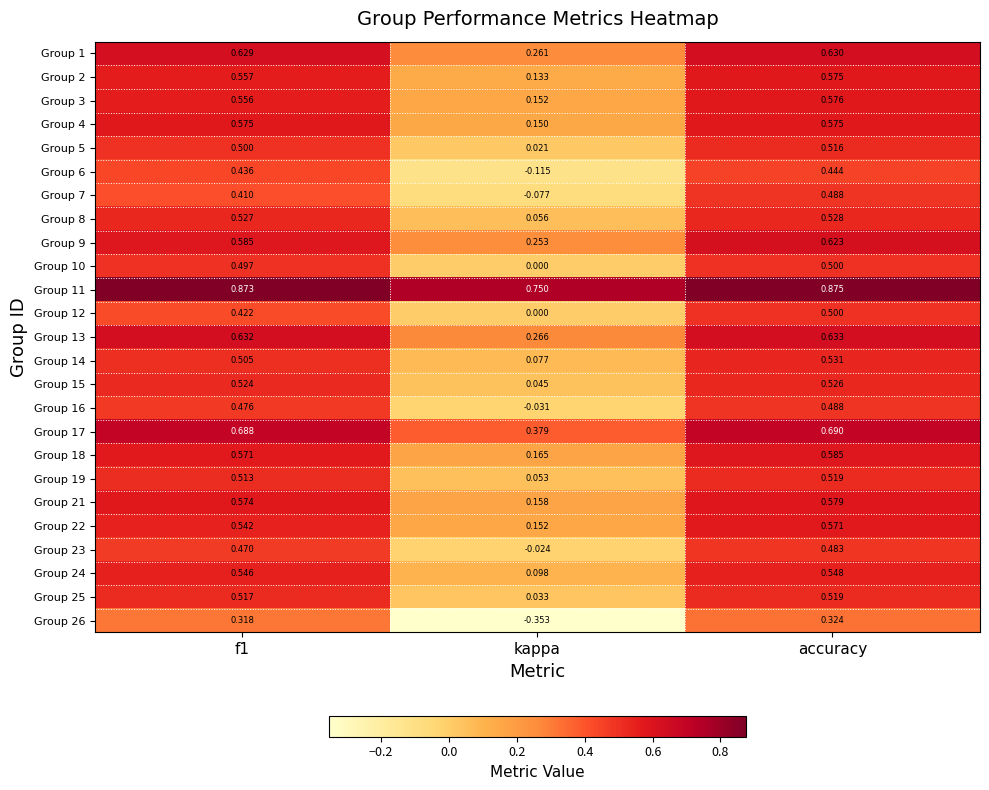

Which category has the lowest value in the Group 23 series?

kappa